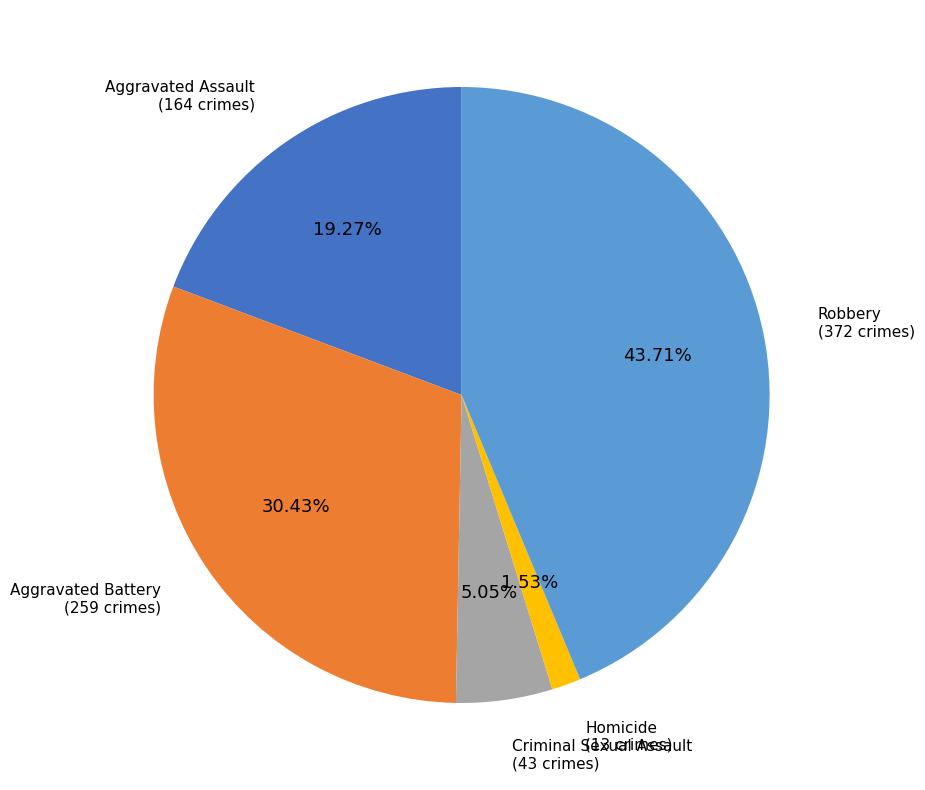

Combined, what portion of the pie is Robbery and Homicide?

45.2%